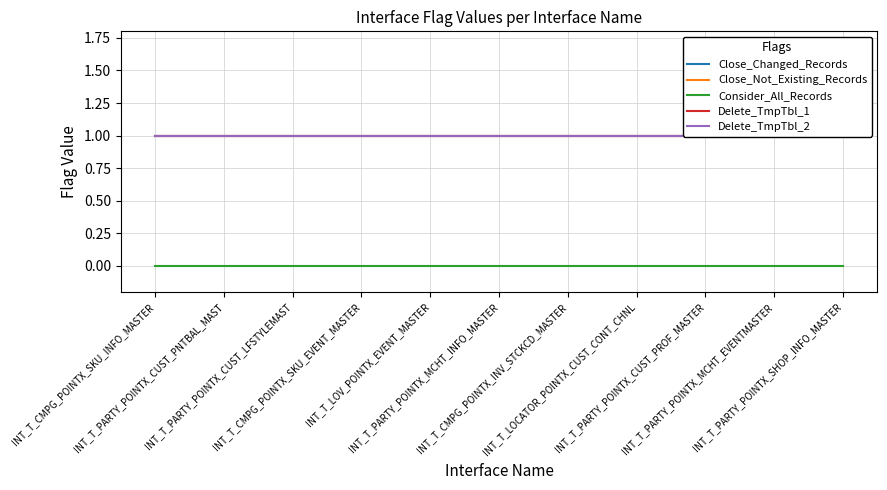

What is the value of the Delete_TmpTbl_1 point at the 7th from the left?

1